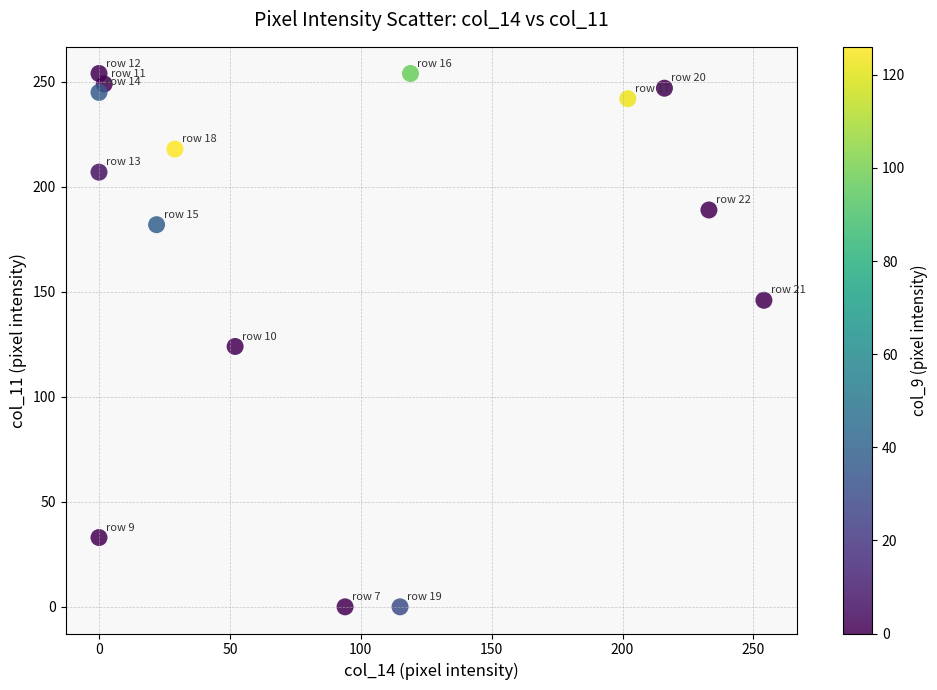

What Y value in the scatter plot is closest to 127?

124